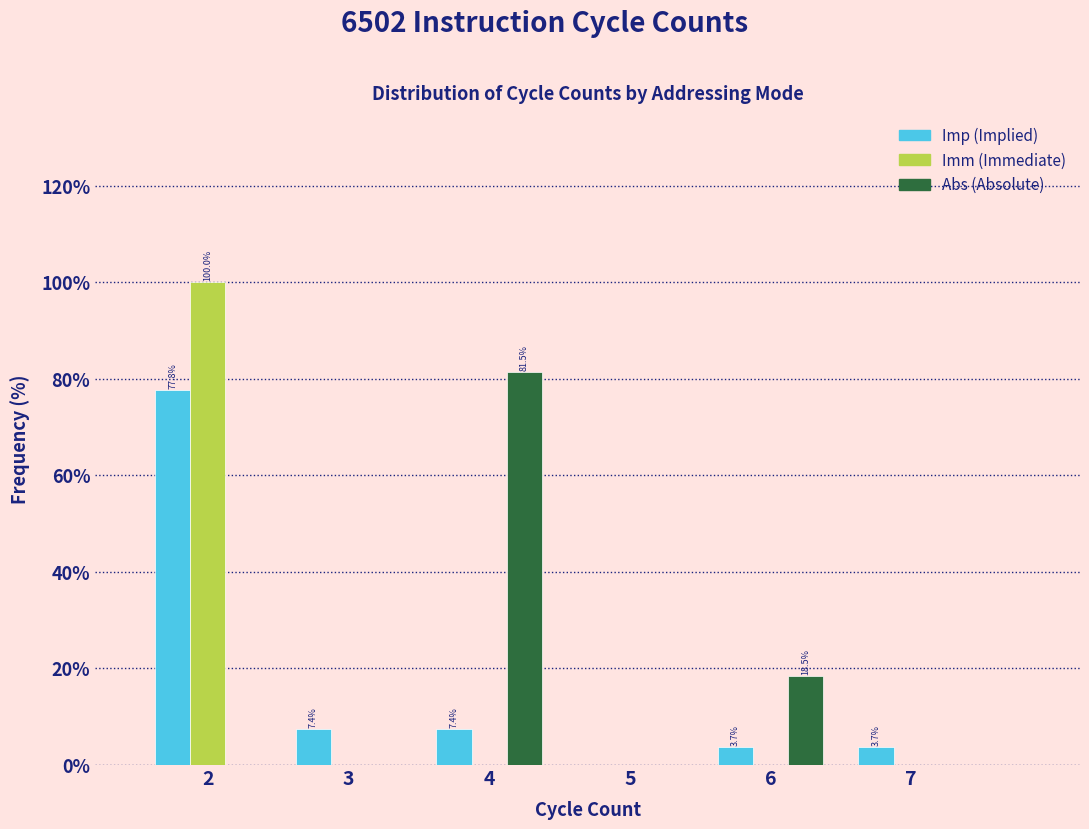

Reading left to right, extract all data points from this chart.

Imp: 2=77.8	3=7.4	4=7.4	5=0.0	6=3.7	7=3.7
Imm: 2=100.0	3=0.0	4=0.0	5=0.0	6=0.0	7=0.0
Abs: 2=0.0	3=0.0	4=81.5	5=0.0	6=18.5	7=0.0